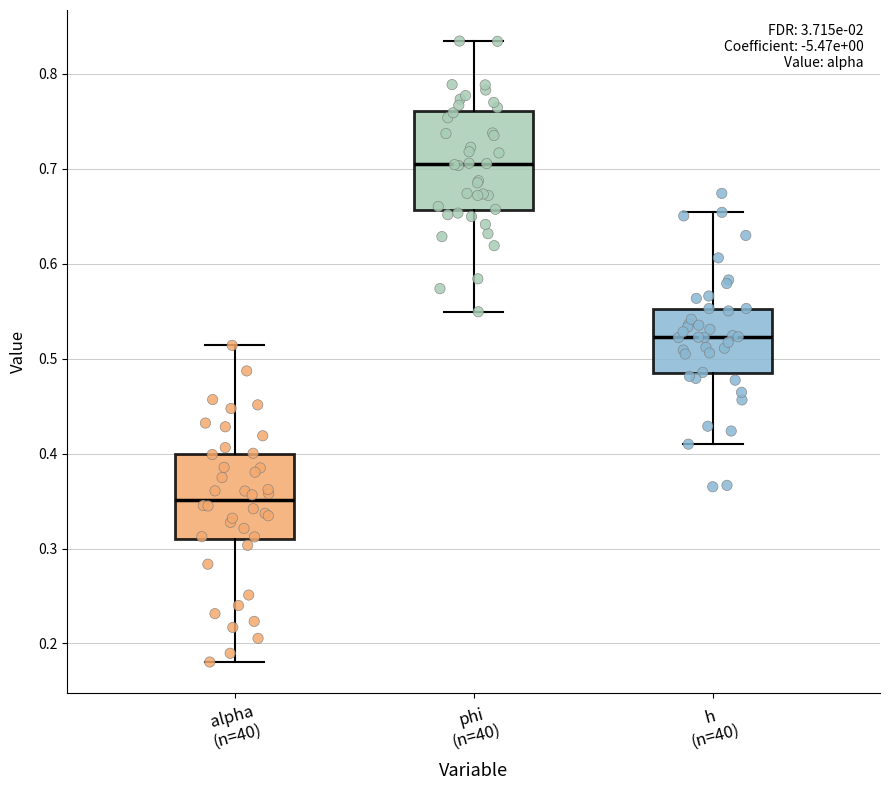

Where does the lower whisker of the box for phi (n=40) end on the y-axis? The values are not printed on the chart, so give them approximately, as read against the axis.

0.55